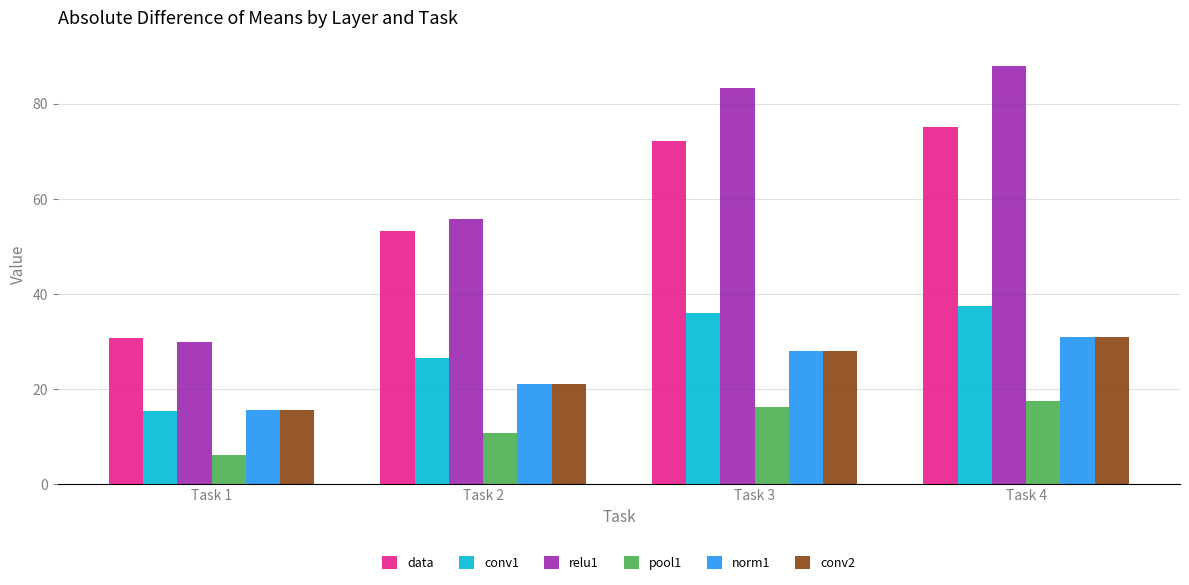

True or false: conv2 has a value of 28.1 at Task 3.

True